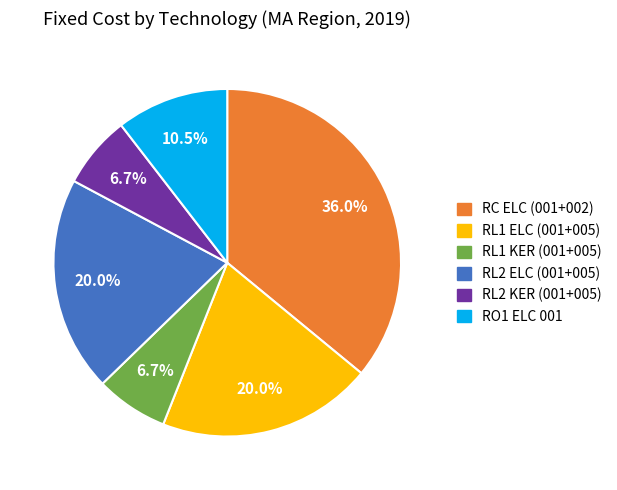

How many slices are in this pie chart?

6